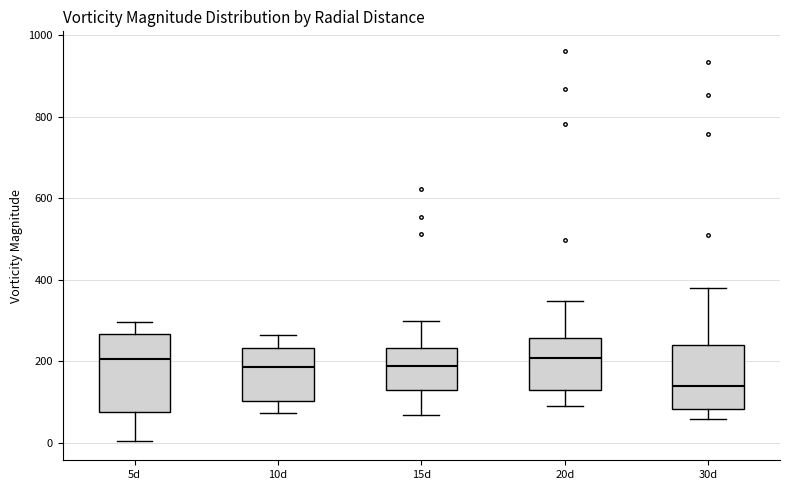

Reading left to right, transcribe this box plot: for each box, give where its median line is, the range the box spans, and where its two whiskers end, as read against the y-axis. The values are not printed on the chart, so give them approximately, as read against the axis.

5d: median 200, box 80 to 260, whiskers 0 to 300
10d: median 180, box 100 to 240, whiskers 80 to 260
15d: median 180, box 120 to 240, whiskers 60 to 300
20d: median 200, box 120 to 260, whiskers 80 to 340
30d: median 140, box 80 to 240, whiskers 60 to 380